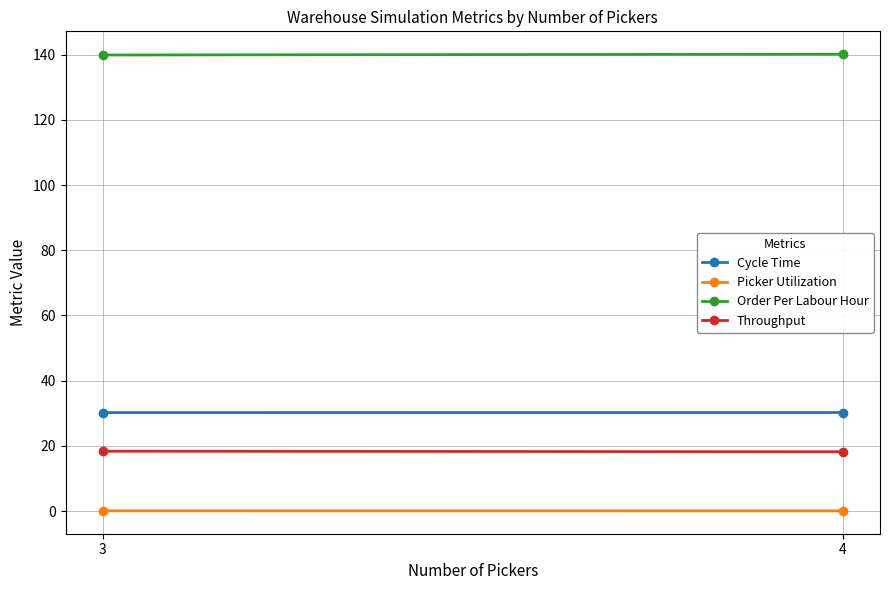

Which series changed the most between 3 and 4?

Order Per Labour Hour